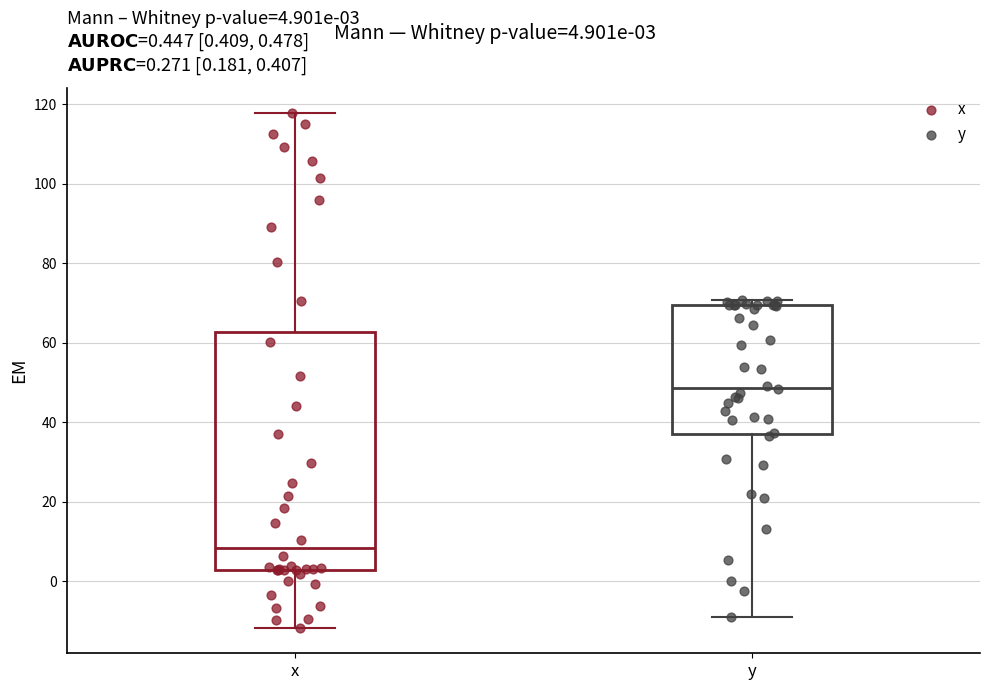

Which box has the highest median line?

y